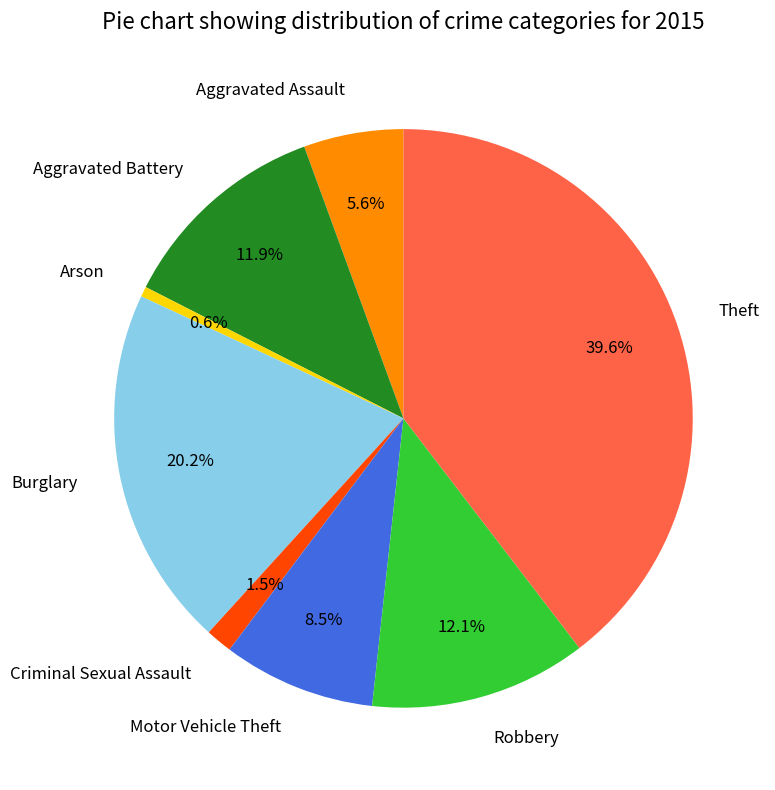

Approximately how many times larger is the value at Robbery compared to Aggravated Assault?

2.2